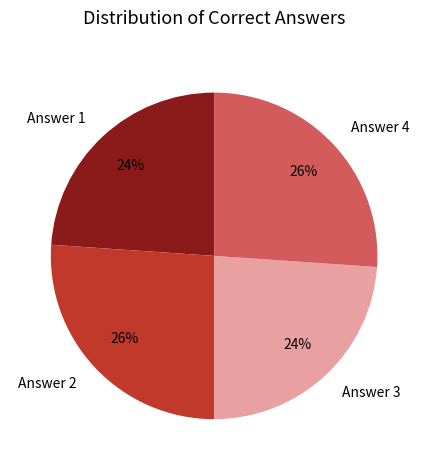

Approximately how many times larger is the value at Answer 1 compared to Answer 3?

1.0